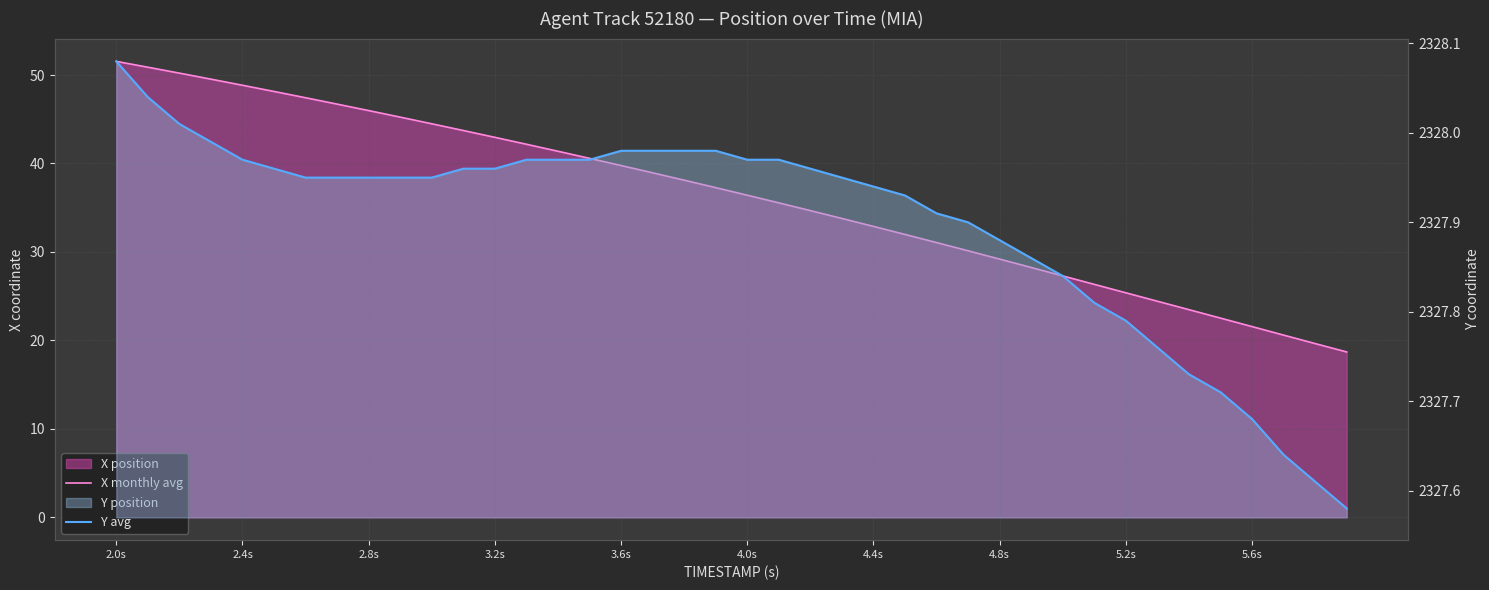

What is the difference between the second highest and second lowest values in the Y avg series?

0.4